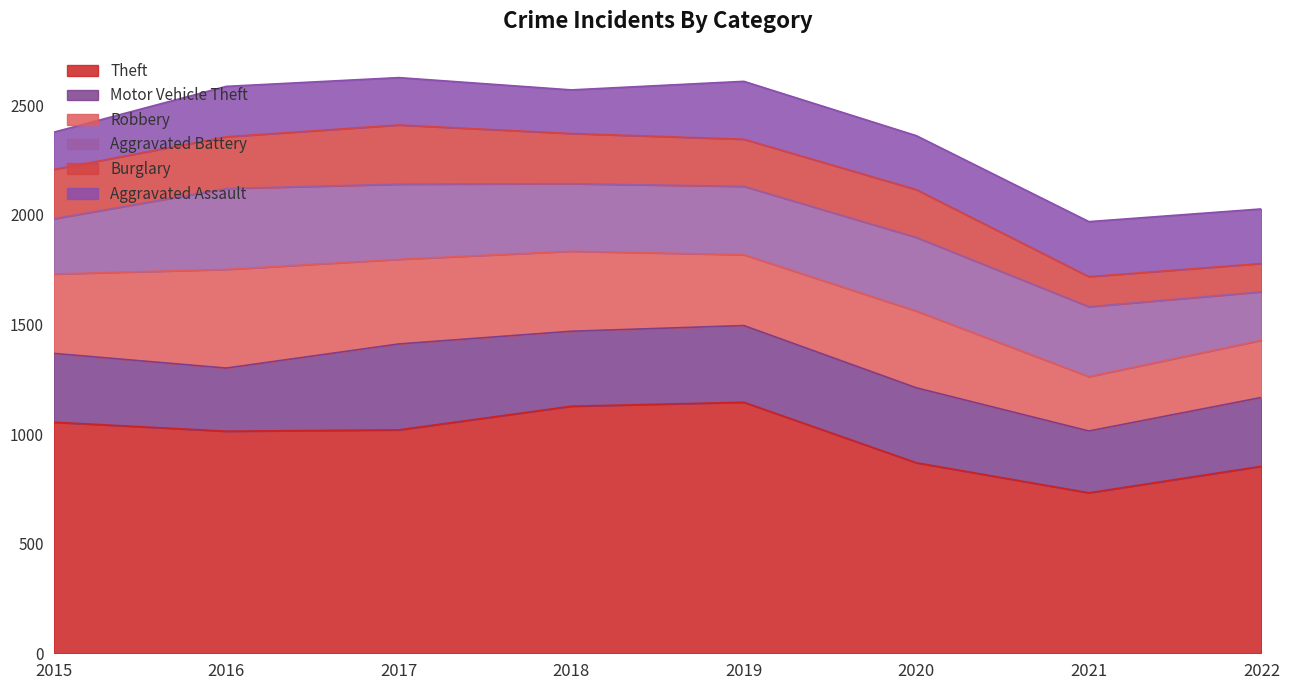

What are all the series names shown in the legend?

Theft, Motor Vehicle Theft, Robbery, Aggravated Battery, Burglary, Aggravated Assault